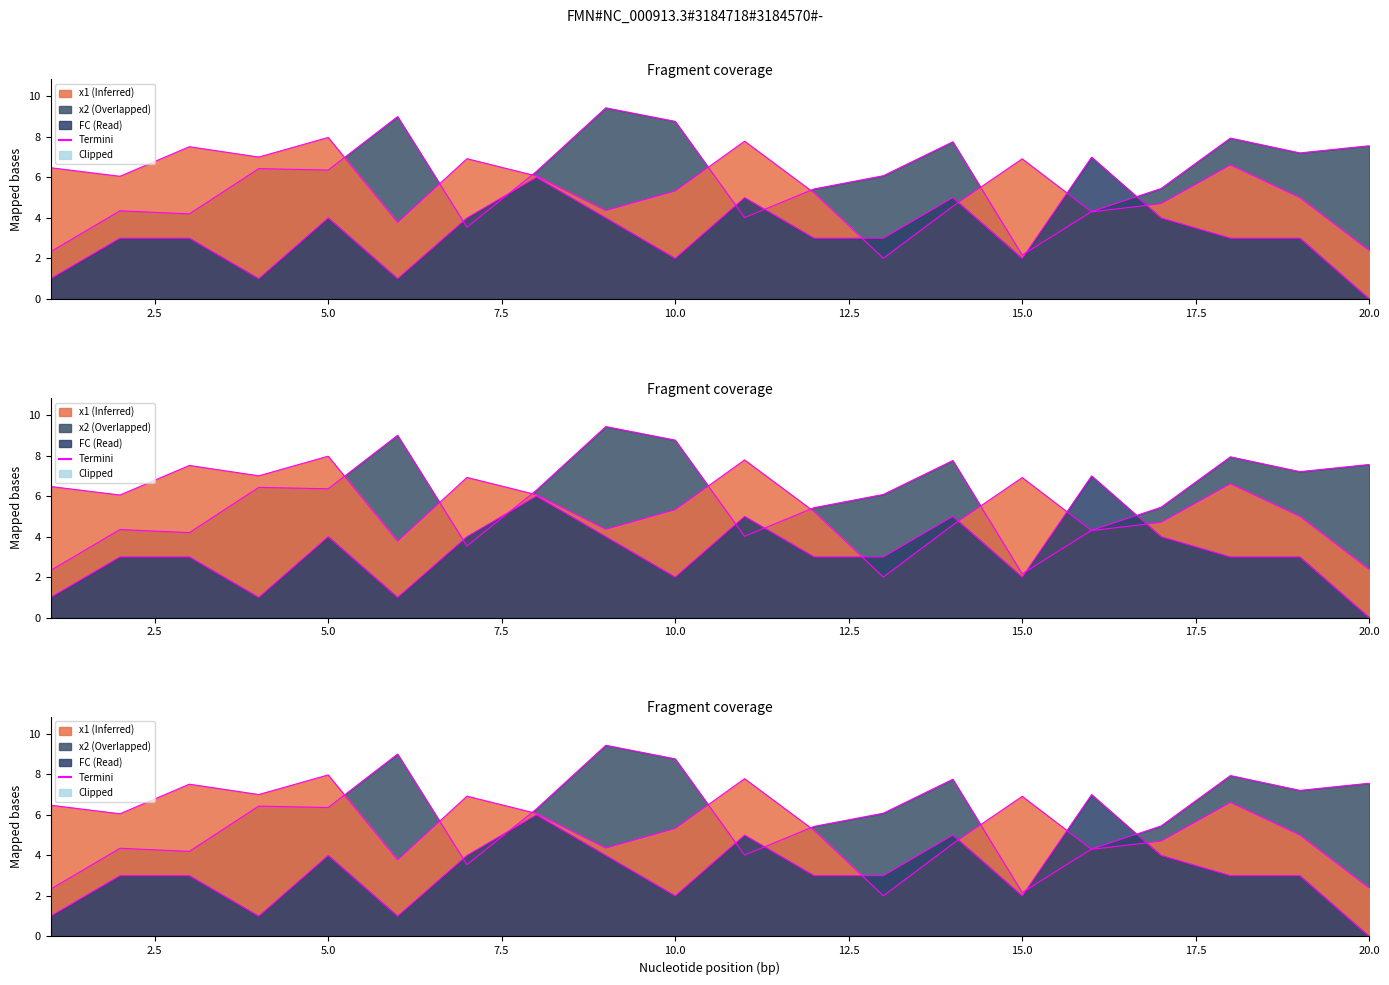

Is the value of x2 at 20 greater than the value of x1 at 6?

Yes